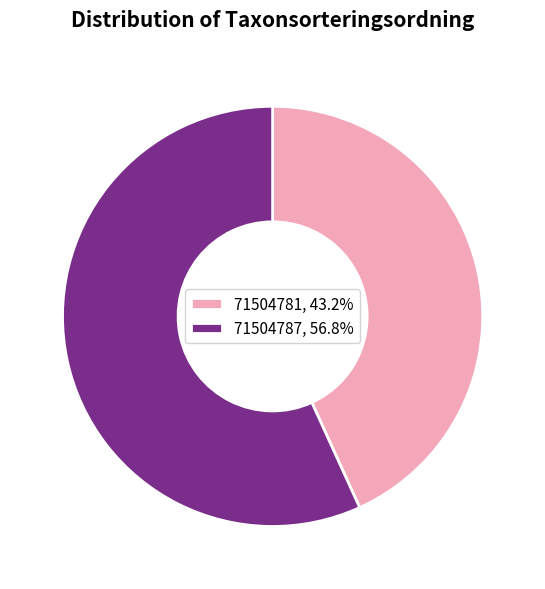

Do 71504787 and 71504781 together represent more than half of the pie?

Yes